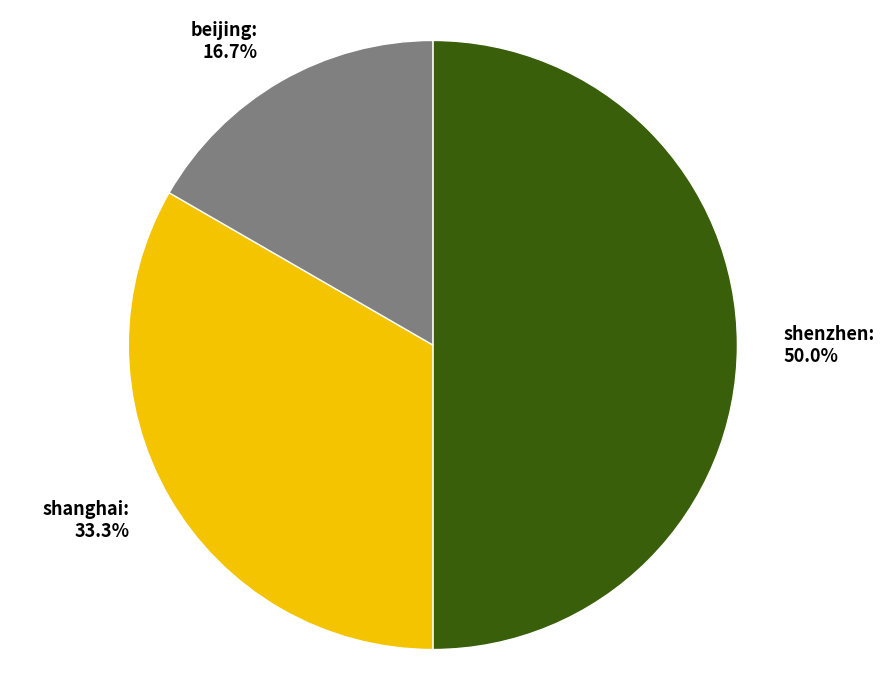

To the nearest percent, what portion does beijing represent?

17%